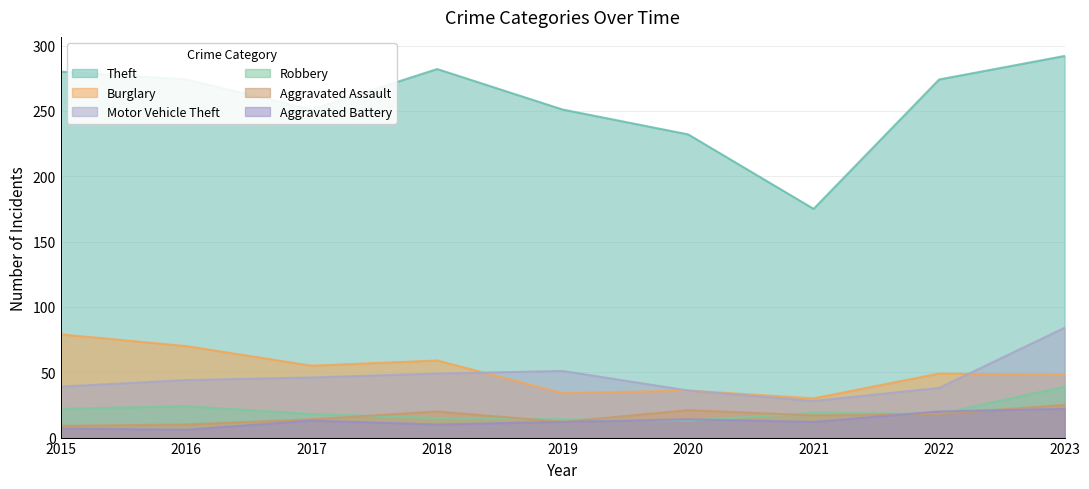

What are all the series names shown in the legend?

Theft, Burglary, Motor Vehicle Theft, Robbery, Aggravated Assault, Aggravated Battery